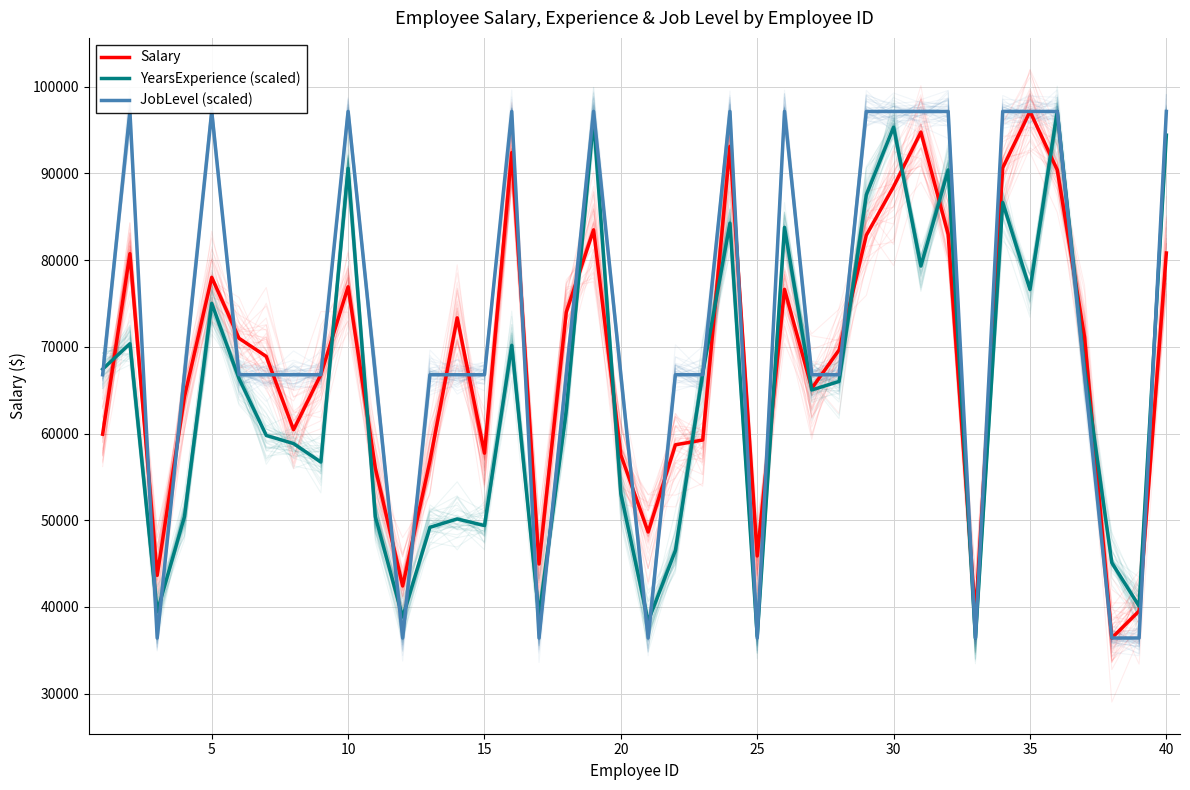

Is this an area chart (filled region under the line)?

No